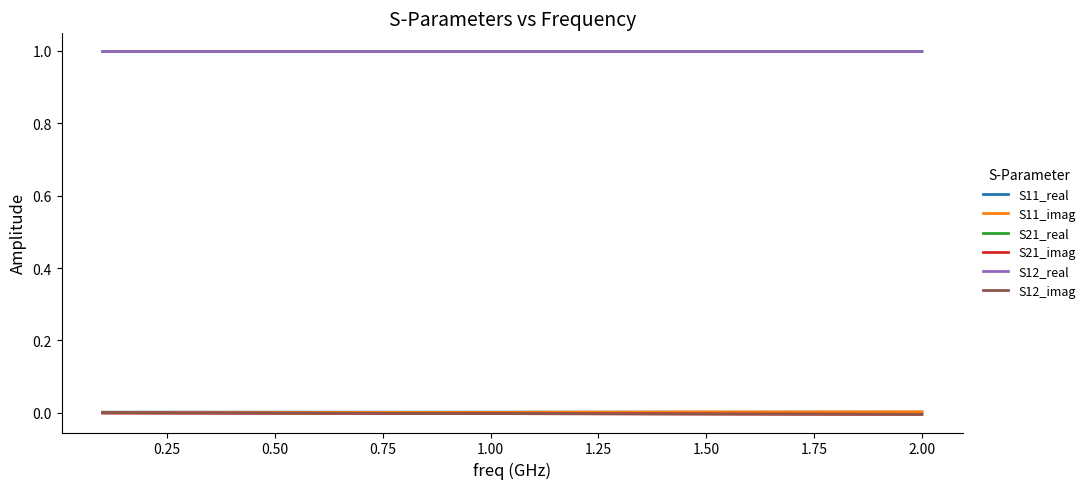

What is the total value across all series at 0.75?

2.0